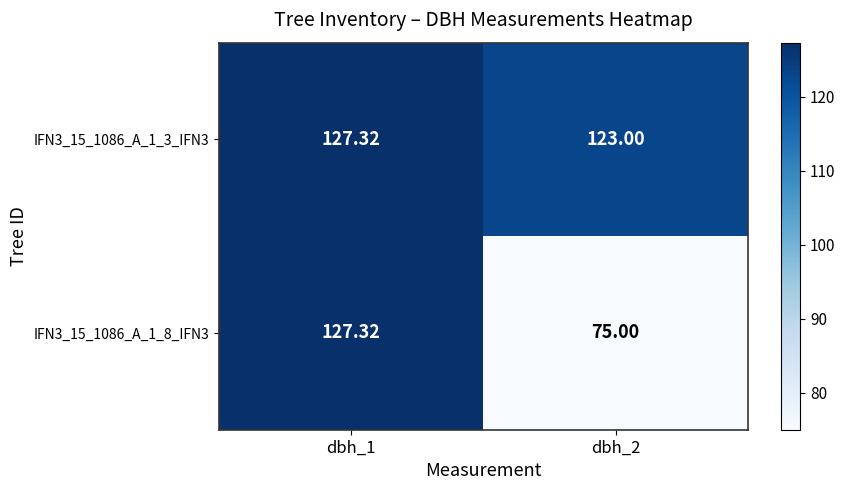

Between dbh_1 and dbh_2, which series saw the biggest shift?

IFN3_15_1086_A_1_8_IFN3